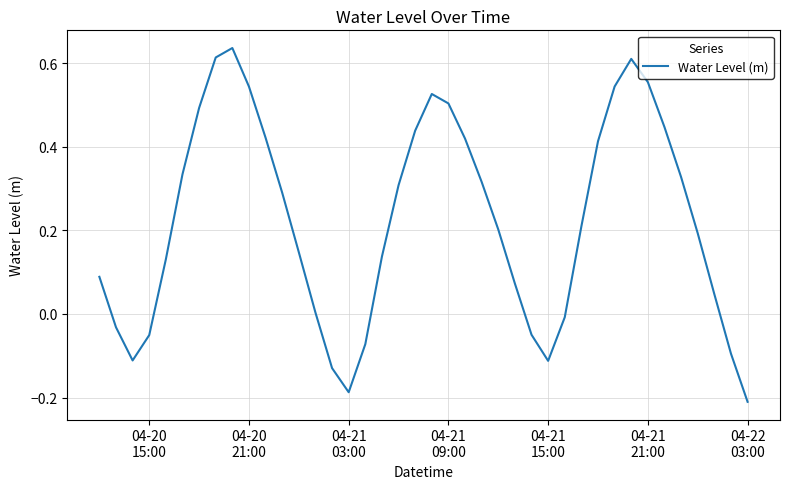

What is the difference between the maximum and minimum values?

0.8